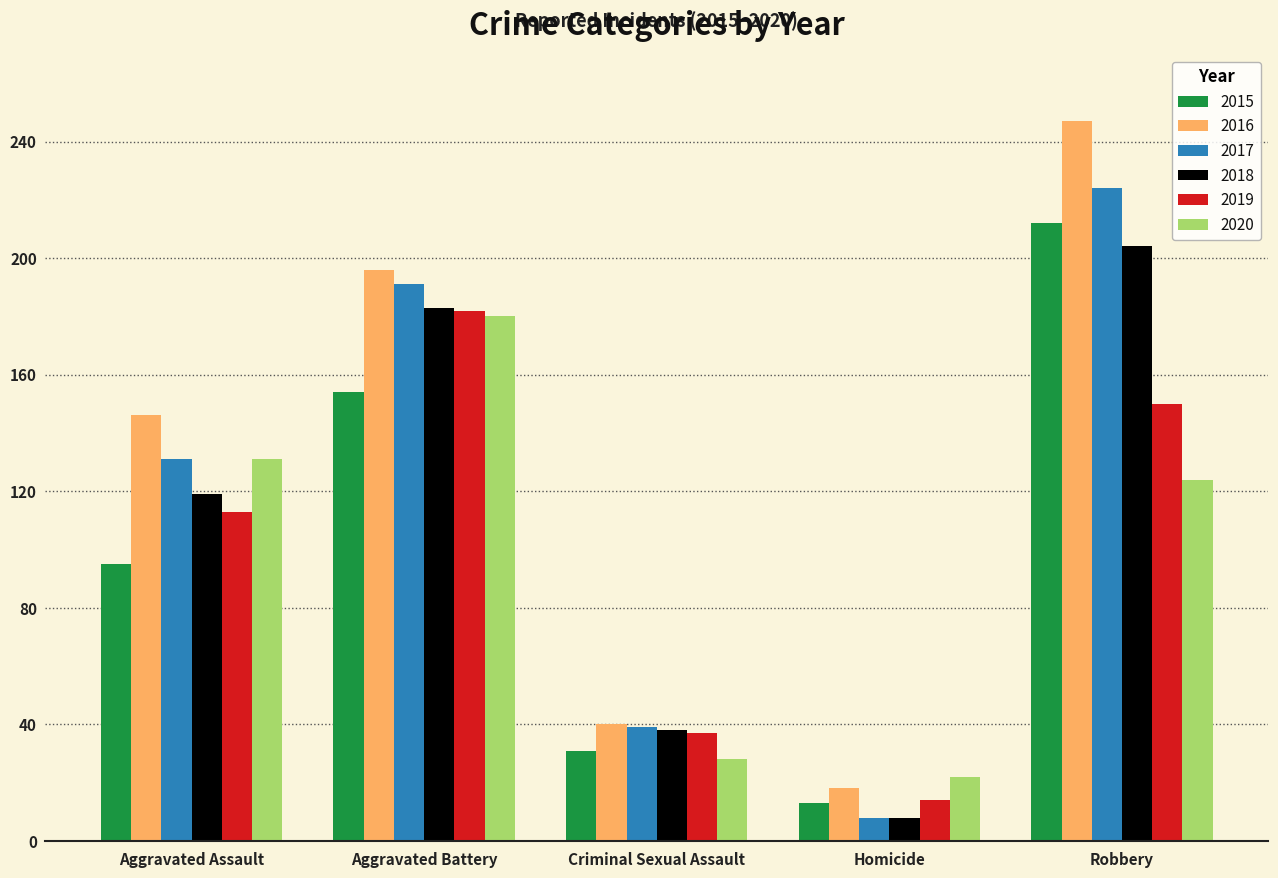

What are all the series names shown in the legend?

2015, 2016, 2017, 2018, 2019, 2020